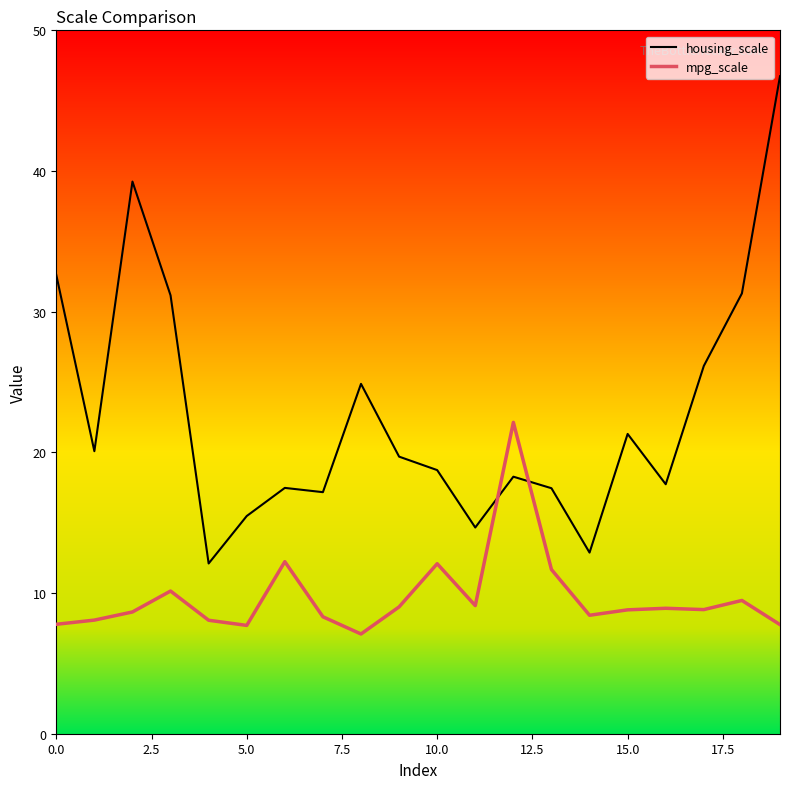

Which series has the widest spread of values?

housing_scale